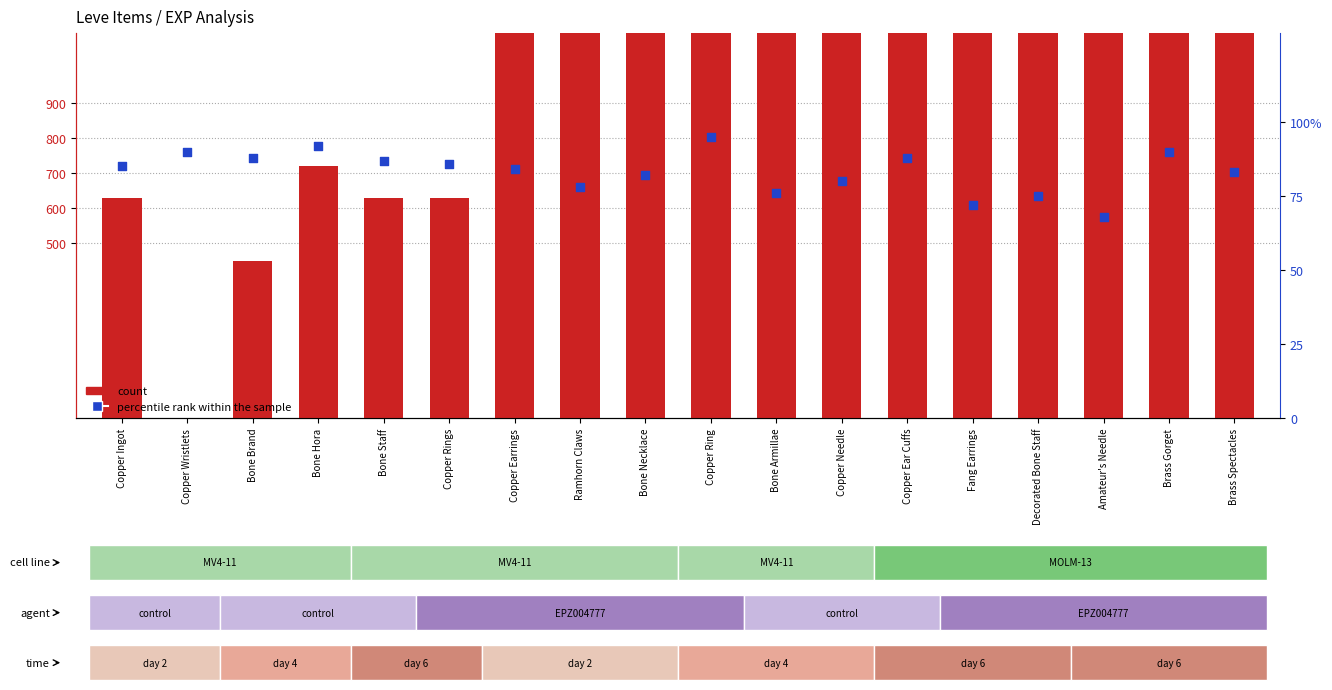

At which category is the sum across all series the highest?

Brass Gorget